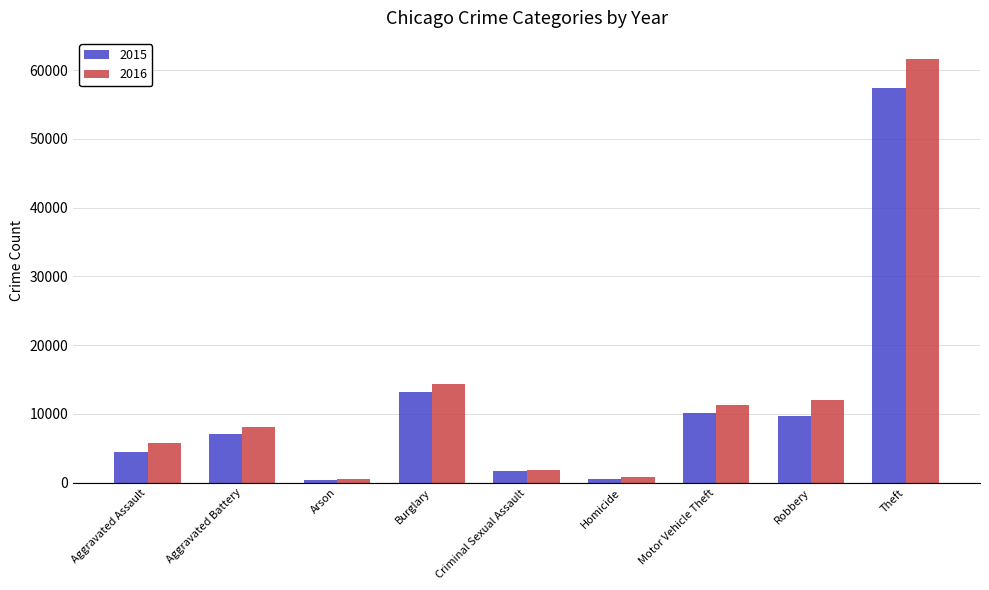

At how many categories does at least one series exceed 54279?

1